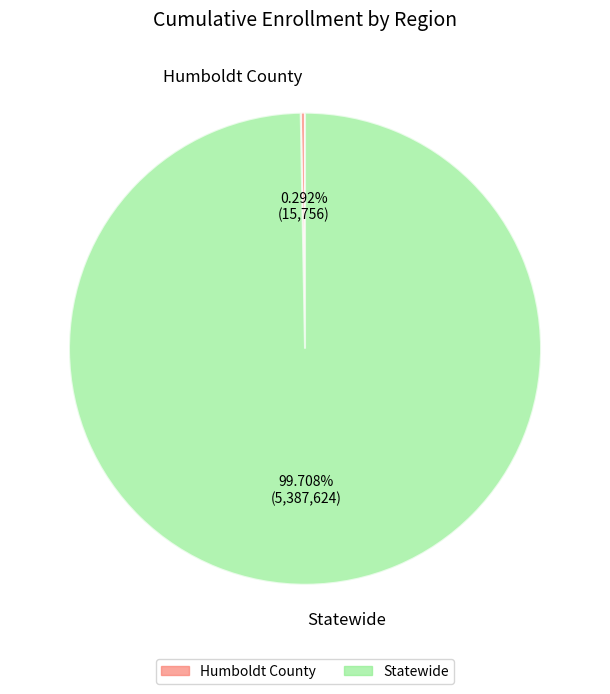

The Statewide slice represents 93% of the pie. True or false?

False